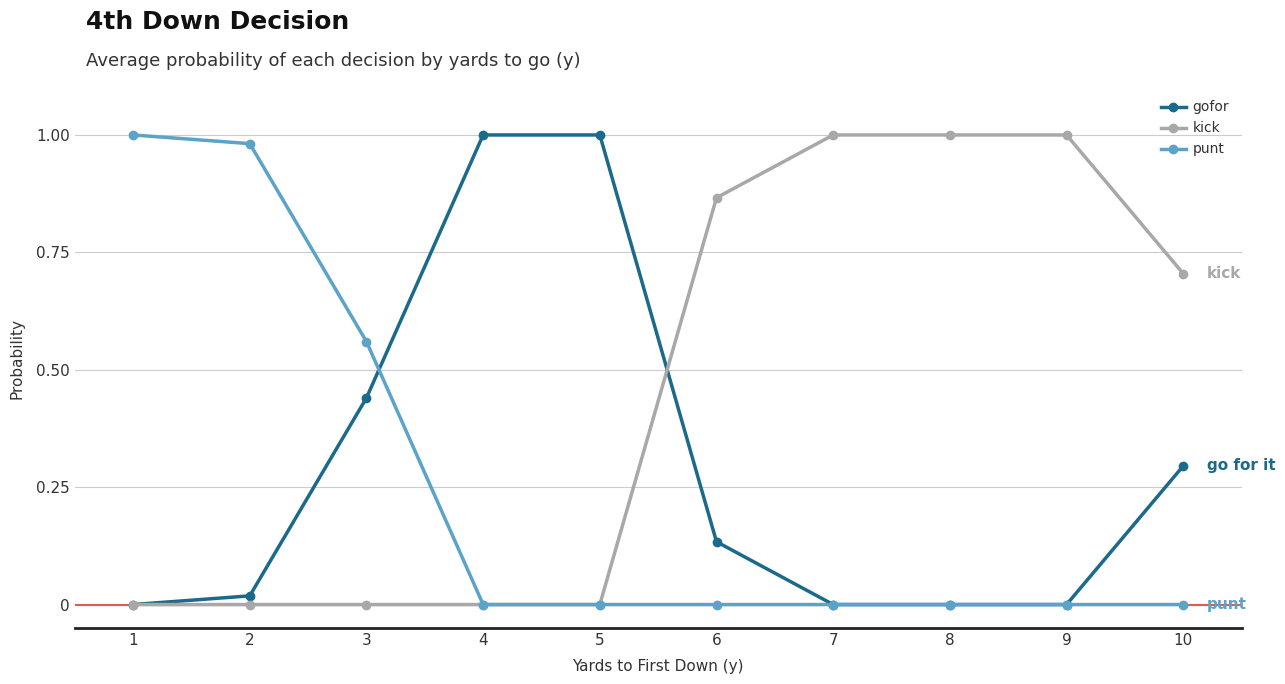

Which series ends up on top after the final intersection of punt and gofor?

gofor